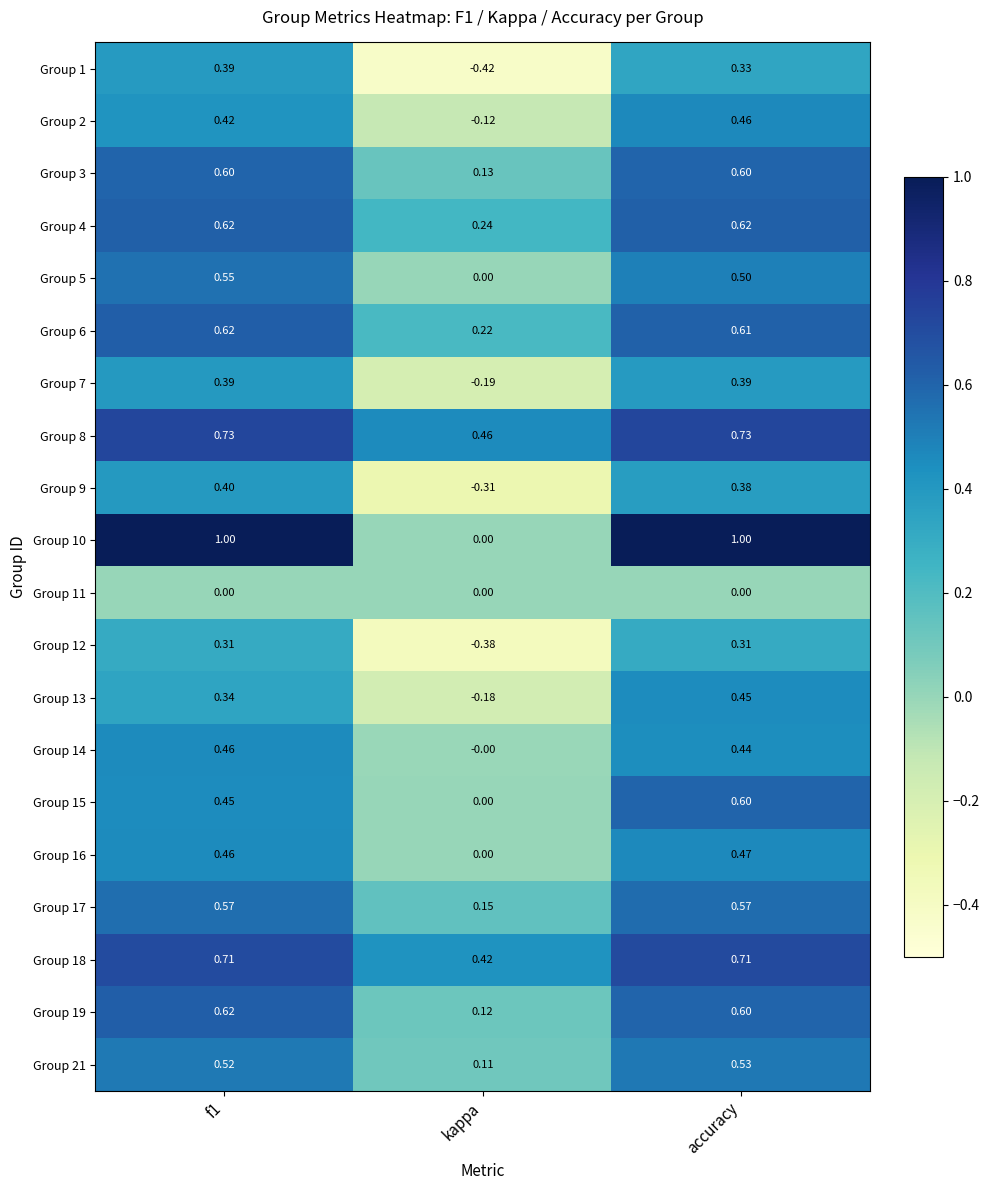

Where is Group 4 nearest to the value 0?

kappa